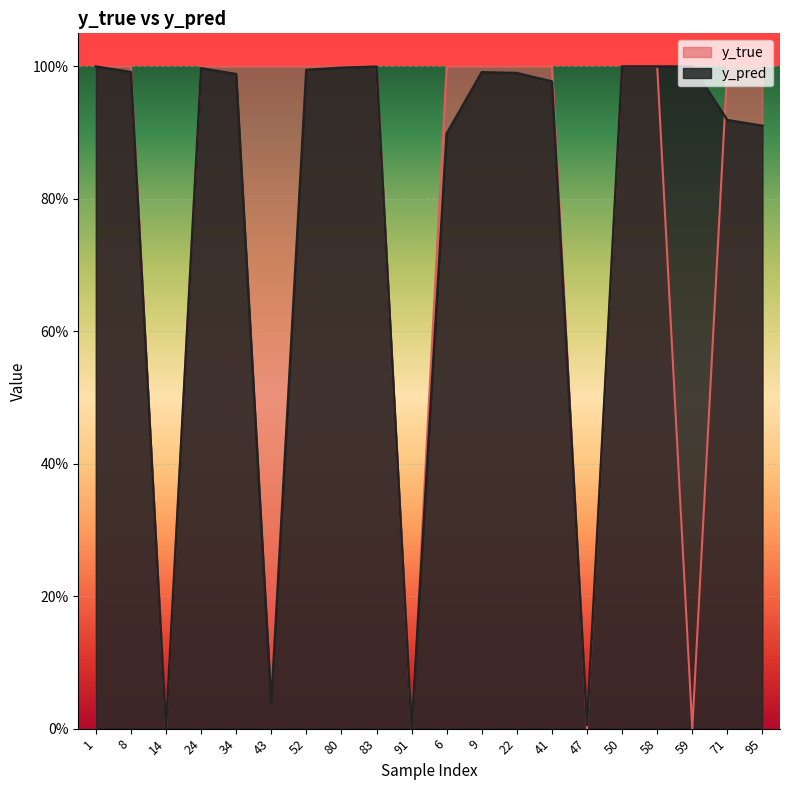

Is it true that y_true equals -0.3 at 47?

False